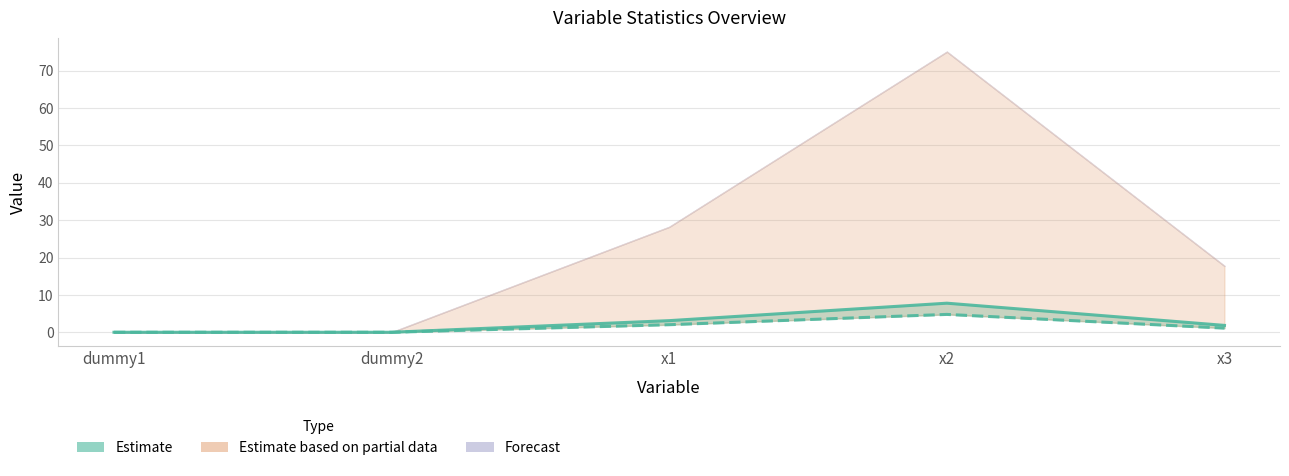

List the labels in order of std value, largest first.

x2, x1, x3, dummy2, dummy1